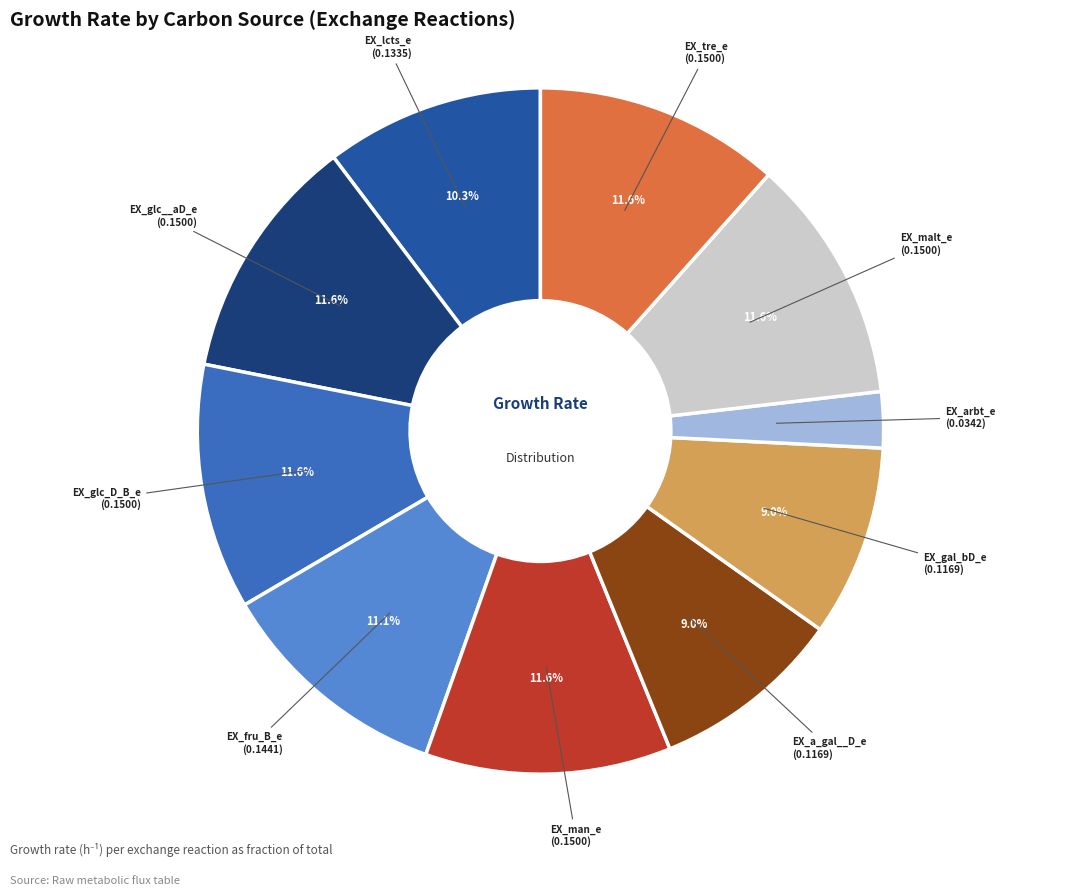

Is there a majority slice in this chart?

No